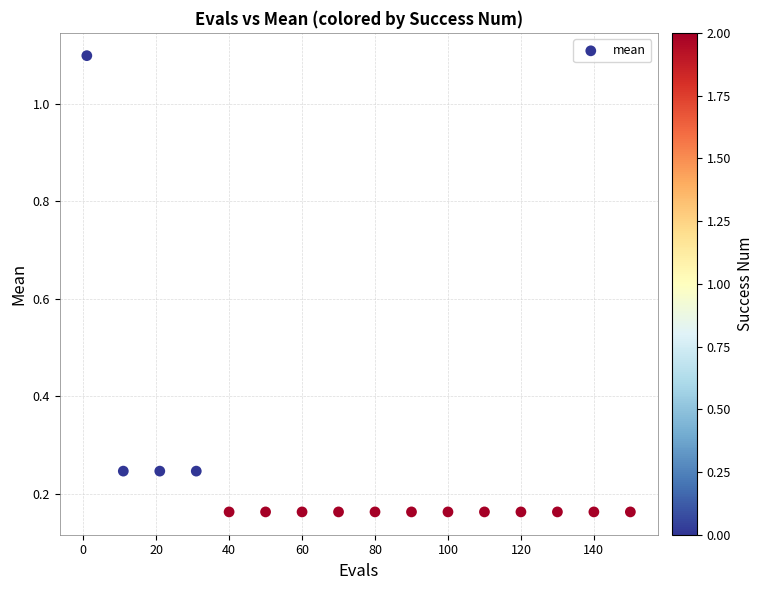

What is the range of X values (max minus min)?

149.0